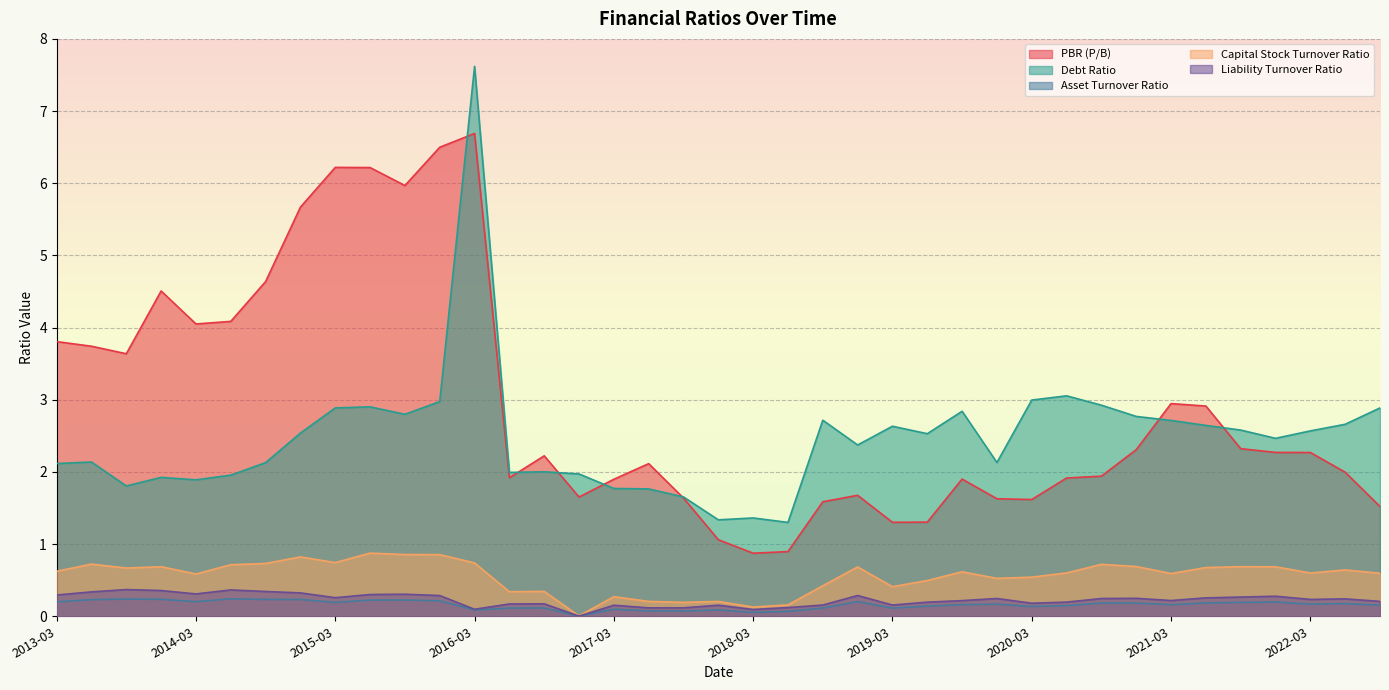

Reading right to left, list all the values displayed in this chart.

PBR (P/B): 2022-09=1.5	2022-06=2.0	2022-03=2.3	2021-12=2.3	2021-09=2.3	2021-06=2.9	2021-03=2.9	2020-12=2.3	2020-09=1.9	2020-06=1.9	2020-03=1.6	2019-12=1.6	2019-09=1.9	2019-06=1.3	2019-03=1.3	2018-12=1.7	2018-09=1.6	2018-06=0.9	2018-03=0.9	2017-12=1.1	2017-09=1.6	2017-06=2.1	2017-03=1.9	2016-12=1.7	2016-09=2.2	2016-06=1.9	2016-03=6.7	2015-12=6.5	2015-09=6.0	2015-06=6.2	2015-03=6.2	2014-12=5.7	2014-09=4.6	2014-06=4.1	2014-03=4.1	2013-12=4.5	2013-09=3.6	2013-06=3.7	2013-03=3.8
Debt Ratio: 2022-09=2.9	2022-06=2.7	2022-03=2.6	2021-12=2.5	2021-09=2.6	2021-06=2.6	2021-03=2.7	2020-12=2.8	2020-09=2.9	2020-06=3.1	2020-03=3.0	2019-12=2.1	2019-09=2.8	2019-06=2.5	2019-03=2.6	2018-12=2.4	2018-09=2.7	2018-06=1.3	2018-03=1.4	2017-12=1.3	2017-09=1.7	2017-06=1.8	2017-03=1.8	2016-12=2.0	2016-09=2.0	2016-06=2.0	2016-03=7.6	2015-12=3.0	2015-09=2.8	2015-06=2.9	2015-03=2.9	2014-12=2.5	2014-09=2.1	2014-06=2.0	2014-03=1.9	2013-12=1.9	2013-09=1.8	2013-06=2.1	2013-03=2.1
Asset Turnover Ratio: 2022-09=0.2	2022-06=0.2	2022-03=0.2	2021-12=0.2	2021-09=0.2	2021-06=0.2	2021-03=0.2	2020-12=0.2	2020-09=0.2	2020-06=0.1	2020-03=0.1	2019-12=0.2	2019-09=0.2	2019-06=0.1	2019-03=0.1	2018-12=0.2	2018-09=0.1	2018-06=0.1	2018-03=0.1	2017-12=0.1	2017-09=0.1	2017-06=0.1	2017-03=0.1	2016-12=0.0	2016-09=0.1	2016-06=0.1	2016-03=0.1	2015-12=0.2	2015-09=0.2	2015-06=0.2	2015-03=0.2	2014-12=0.2	2014-09=0.2	2014-06=0.2	2014-03=0.2	2013-12=0.2	2013-09=0.2	2013-06=0.2	2013-03=0.2
Capital Stock Turnover Ratio: 2022-09=0.6	2022-06=0.6	2022-03=0.6	2021-12=0.7	2021-09=0.7	2021-06=0.7	2021-03=0.6	2020-12=0.7	2020-09=0.7	2020-06=0.6	2020-03=0.5	2019-12=0.5	2019-09=0.6	2019-06=0.5	2019-03=0.4	2018-12=0.7	2018-09=0.4	2018-06=0.2	2018-03=0.1	2017-12=0.2	2017-09=0.2	2017-06=0.2	2017-03=0.3	2016-12=0.0	2016-09=0.3	2016-06=0.3	2016-03=0.7	2015-12=0.9	2015-09=0.9	2015-06=0.9	2015-03=0.7	2014-12=0.8	2014-09=0.7	2014-06=0.7	2014-03=0.6	2013-12=0.7	2013-09=0.7	2013-06=0.7	2013-03=0.6
Liability Turnover Ratio: 2022-09=0.2	2022-06=0.2	2022-03=0.2	2021-12=0.3	2021-09=0.3	2021-06=0.3	2021-03=0.2	2020-12=0.2	2020-09=0.2	2020-06=0.2	2020-03=0.2	2019-12=0.2	2019-09=0.2	2019-06=0.2	2019-03=0.2	2018-12=0.3	2018-09=0.2	2018-06=0.1	2018-03=0.1	2017-12=0.2	2017-09=0.1	2017-06=0.1	2017-03=0.2	2016-12=0.0	2016-09=0.2	2016-06=0.2	2016-03=0.1	2015-12=0.3	2015-09=0.3	2015-06=0.3	2015-03=0.3	2014-12=0.3	2014-09=0.3	2014-06=0.4	2014-03=0.3	2013-12=0.4	2013-09=0.4	2013-06=0.3	2013-03=0.3